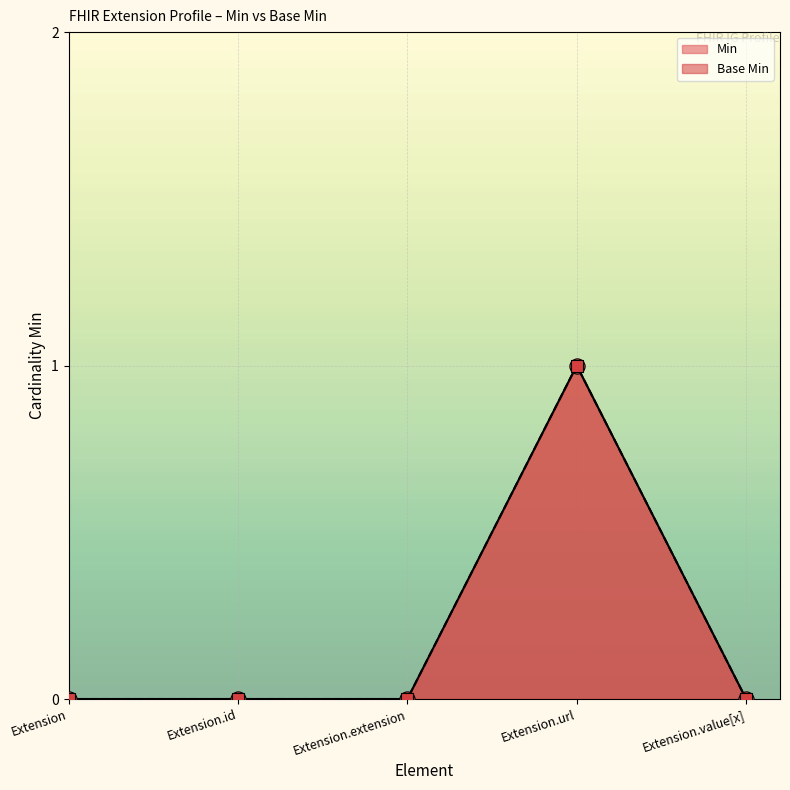

Which series reaches the minimum Y coordinate?

Min